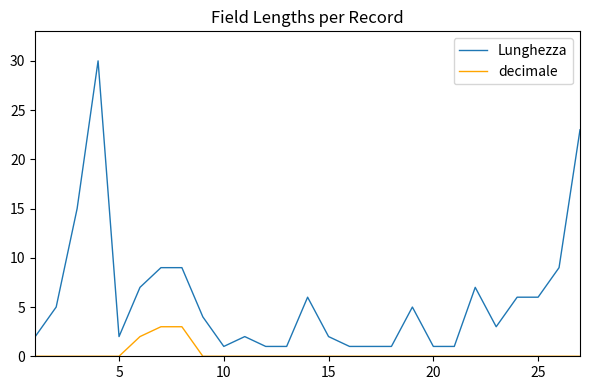

True or false: decimale and Lunghezza cross at least once.

False